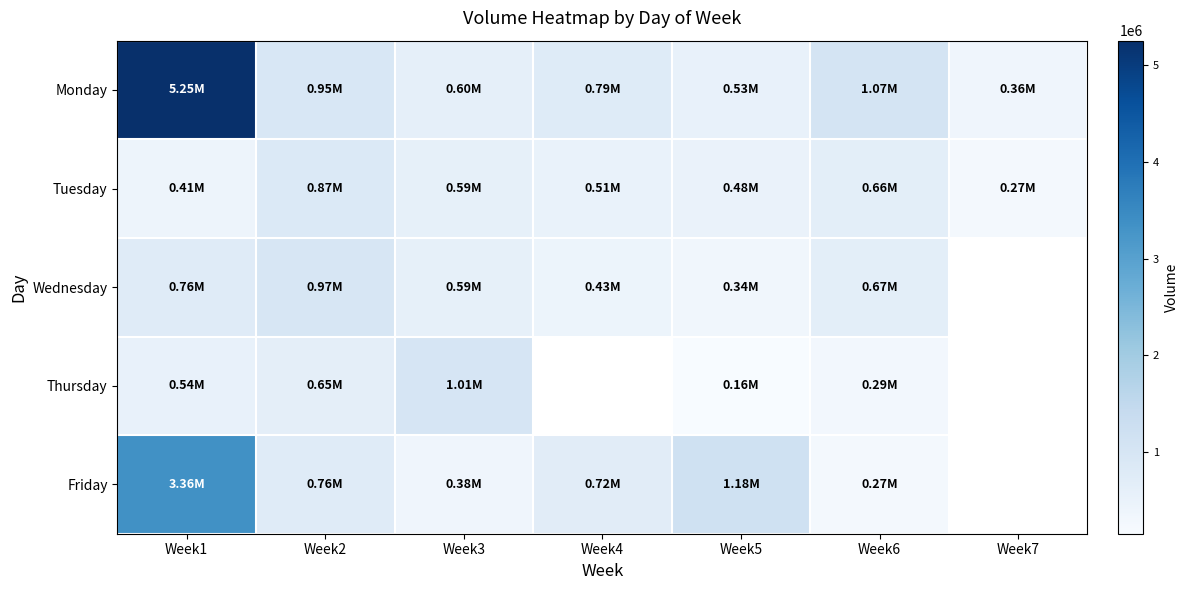

How many distinct data groups are displayed?

5